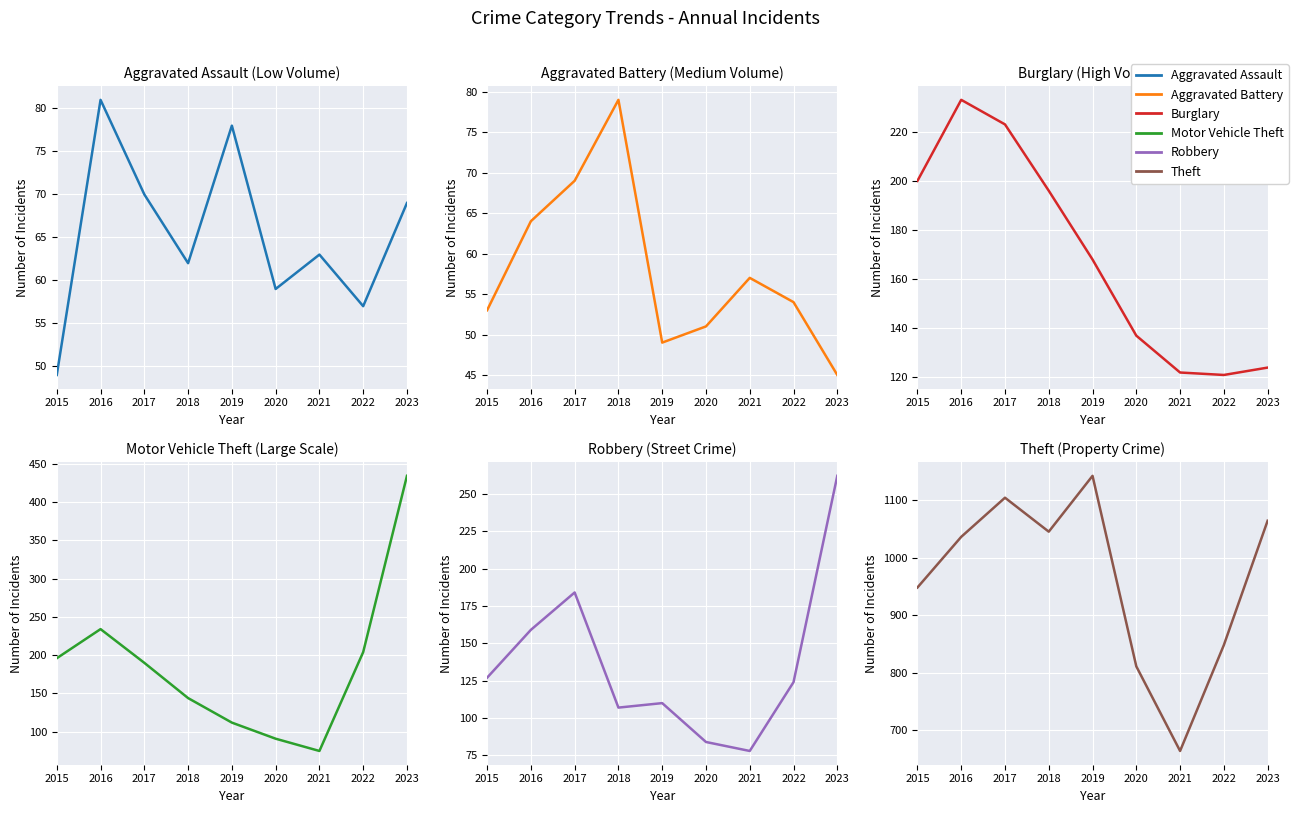

Rank the series at 2018 from highest to lowest value.

Theft, Burglary, Motor Vehicle Theft, Robbery, Aggravated Battery, Aggravated Assault